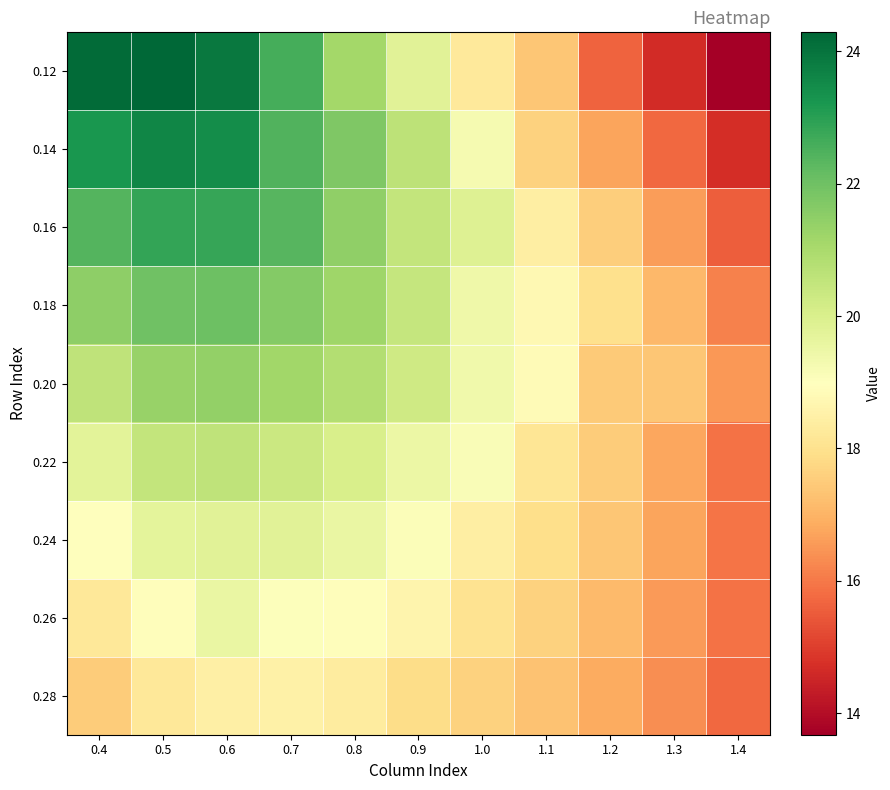

Reading right to left, extract all data points from this chart.

0.12: 1.4=13.7	1.3=14.7	1.2=15.6	1.1=17.4	1.0=18.3	0.9=19.8	0.8=21.1	0.7=22.6	0.6=23.9	0.5=24.3	0.4=24.2
0.14: 1.4=14.7	1.3=15.7	1.2=16.7	1.1=17.7	1.0=19.3	0.9=20.6	0.8=21.7	0.7=22.5	0.6=23.4	0.5=23.6	0.4=23.2
0.16: 1.4=15.6	1.3=16.6	1.2=17.5	1.1=18.4	1.0=19.9	0.9=20.5	0.8=21.5	0.7=22.4	0.6=22.8	0.5=22.9	0.4=22.4
0.18: 1.4=16.1	1.3=17.1	1.2=18.0	1.1=18.7	1.0=19.4	0.9=20.4	0.8=21.2	0.7=21.7	0.6=22.0	0.5=22.0	0.4=21.5
0.20: 1.4=16.5	1.3=17.4	1.2=17.5	1.1=18.8	1.0=19.4	0.9=20.2	0.8=20.8	0.7=21.1	0.6=21.4	0.5=21.3	0.4=20.6
0.22: 1.4=15.9	1.3=16.7	1.2=17.5	1.1=18.1	1.0=19.1	0.9=19.5	0.8=20.1	0.7=20.3	0.6=20.6	0.5=20.5	0.4=19.7
0.24: 1.4=15.9	1.3=16.7	1.2=17.4	1.1=17.9	1.0=18.4	0.9=19.1	0.8=19.6	0.7=19.8	0.6=19.8	0.5=19.7	0.4=19.0
0.26: 1.4=15.9	1.3=16.6	1.2=17.1	1.1=17.6	1.0=18.0	0.9=18.6	0.8=18.9	0.7=19.0	0.6=19.5	0.5=18.9	0.4=18.2
0.28: 1.4=15.7	1.3=16.3	1.2=16.9	1.1=17.3	1.0=17.6	0.9=17.9	0.8=18.3	0.7=18.5	0.6=18.5	0.5=18.2	0.4=17.5